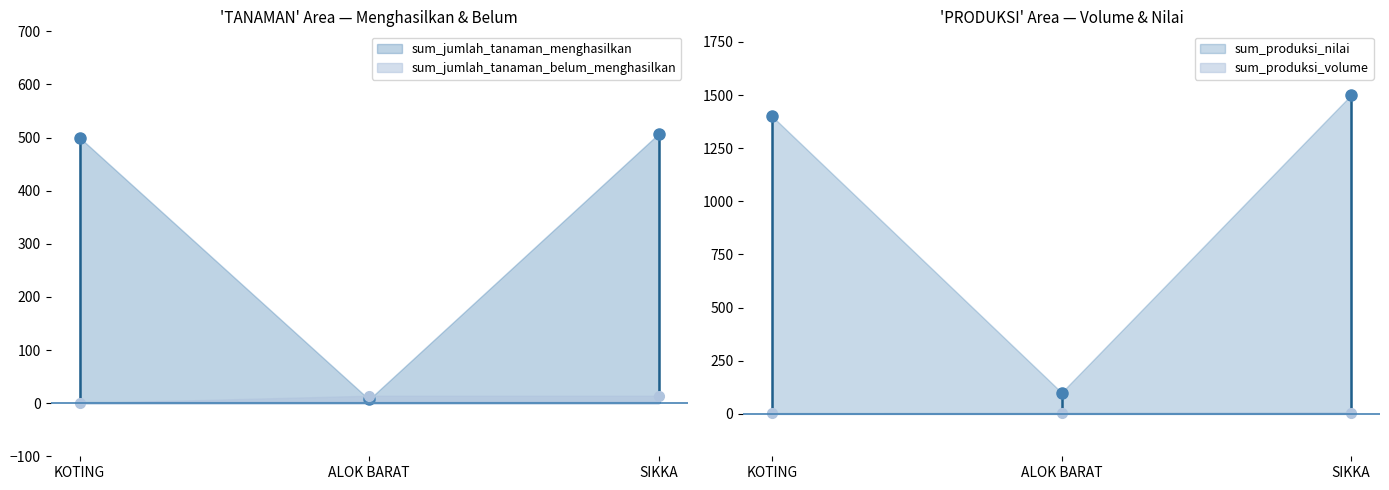

What position from the left is KOTING?

1